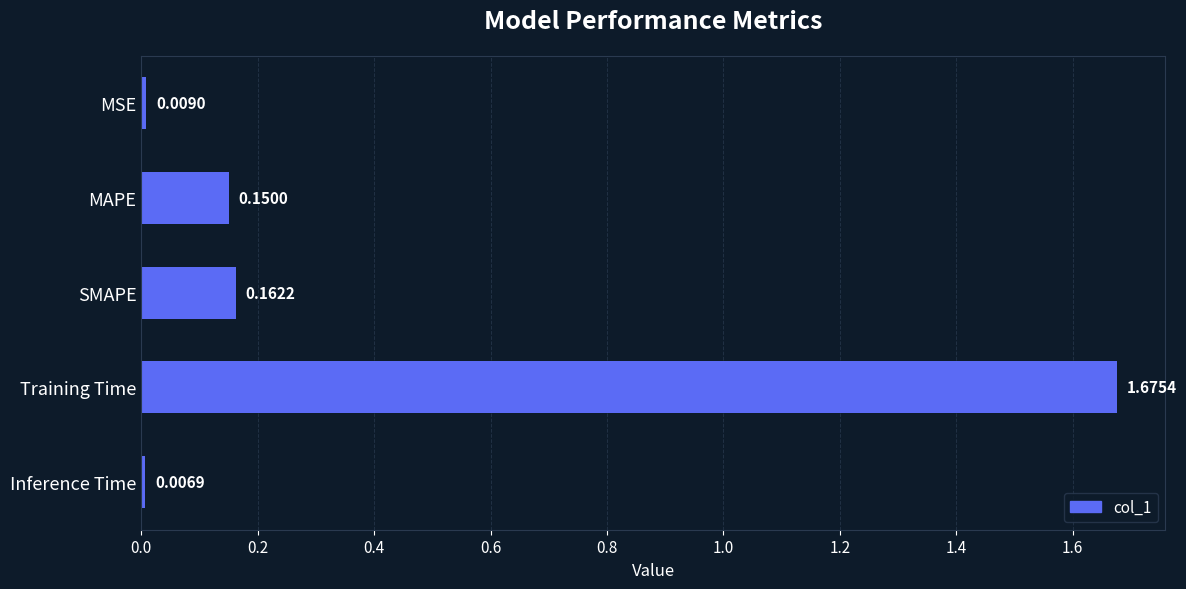

What is the average value?

0.4